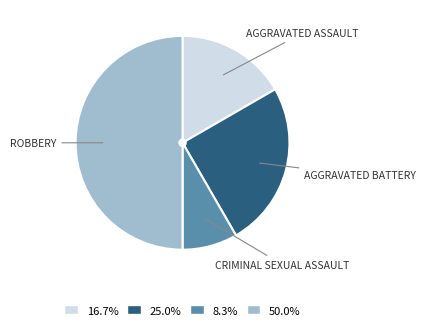

To the nearest percent, what is the average slice percentage?

25%